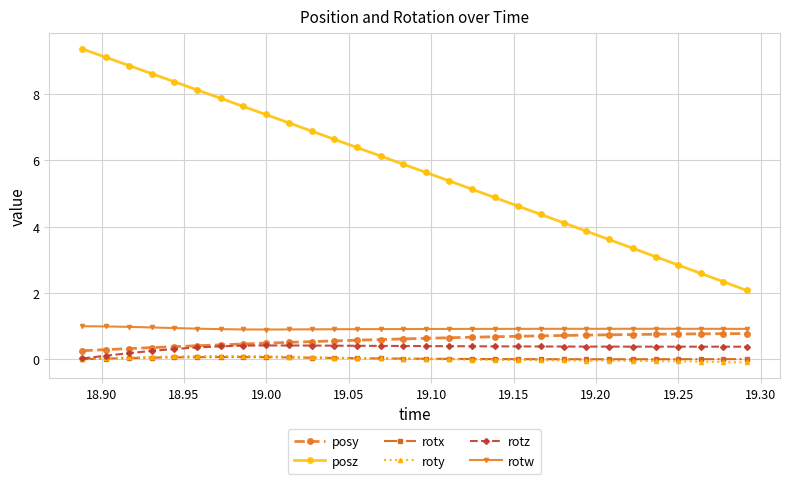

What is the difference between the maximum and second lowest values in the rotz series?

0.3